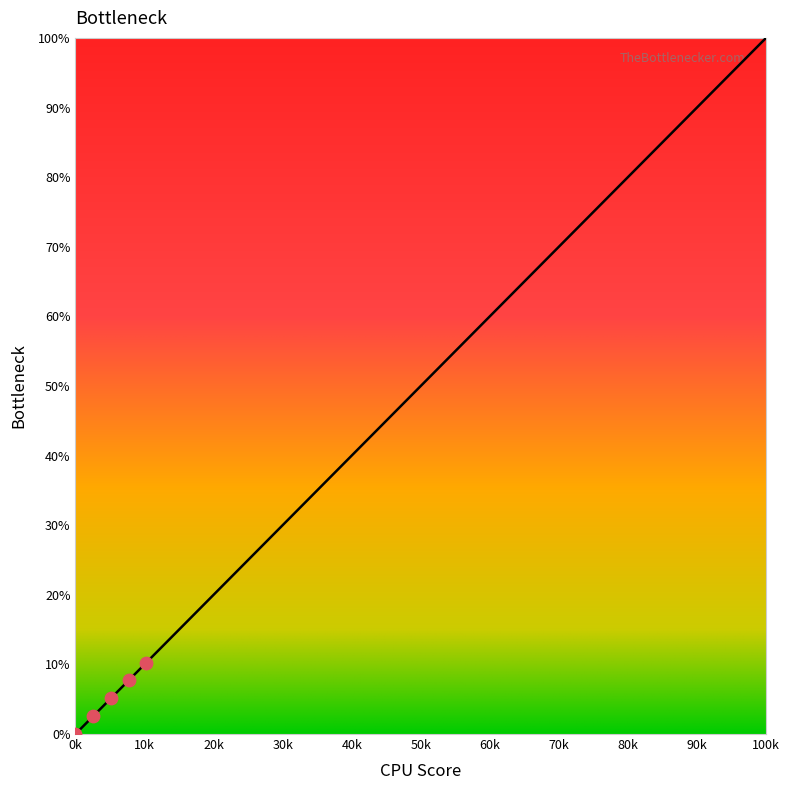

What is the maximum value shown in the chart?

100.0